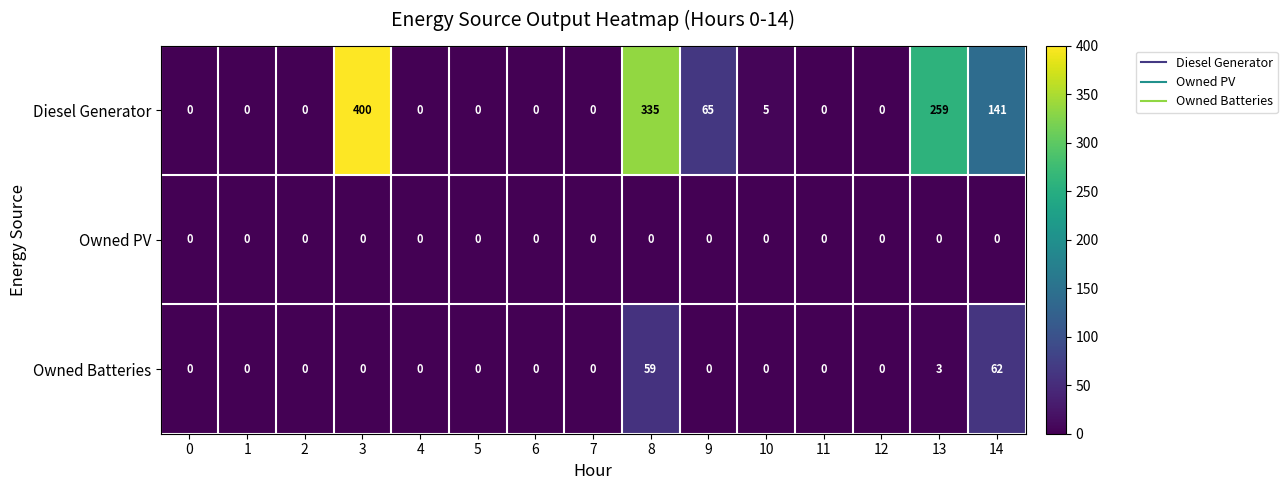

Which label corresponds to the largest value in the chart?

3